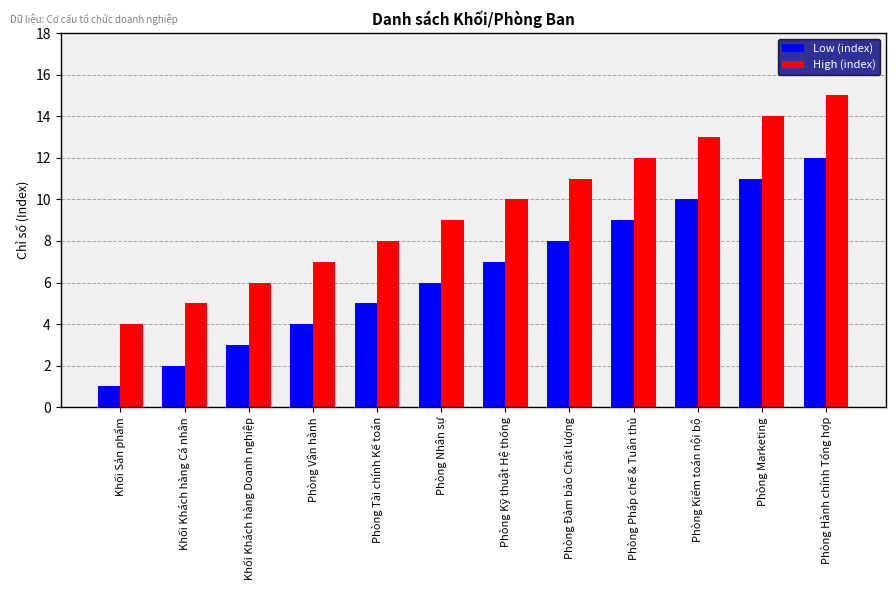

What is the greatest value displayed?

15